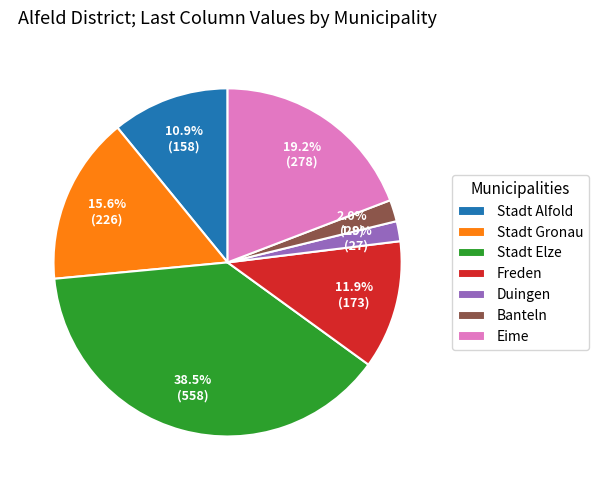

Do Stadt Gronau and Banteln together represent more than half of the pie?

No